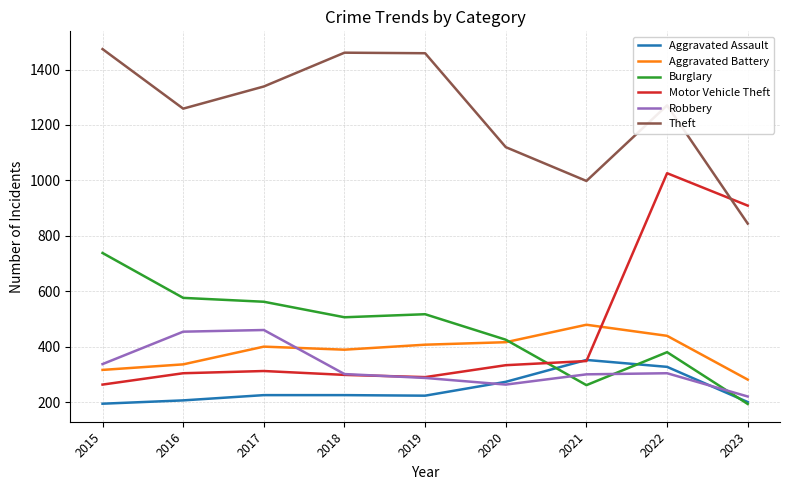

What is the maximum value for Robbery?

460